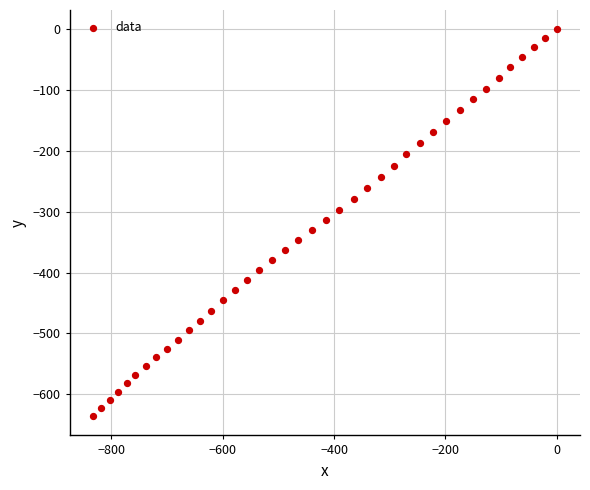

What is the range of X values (max minus min)?

833.1